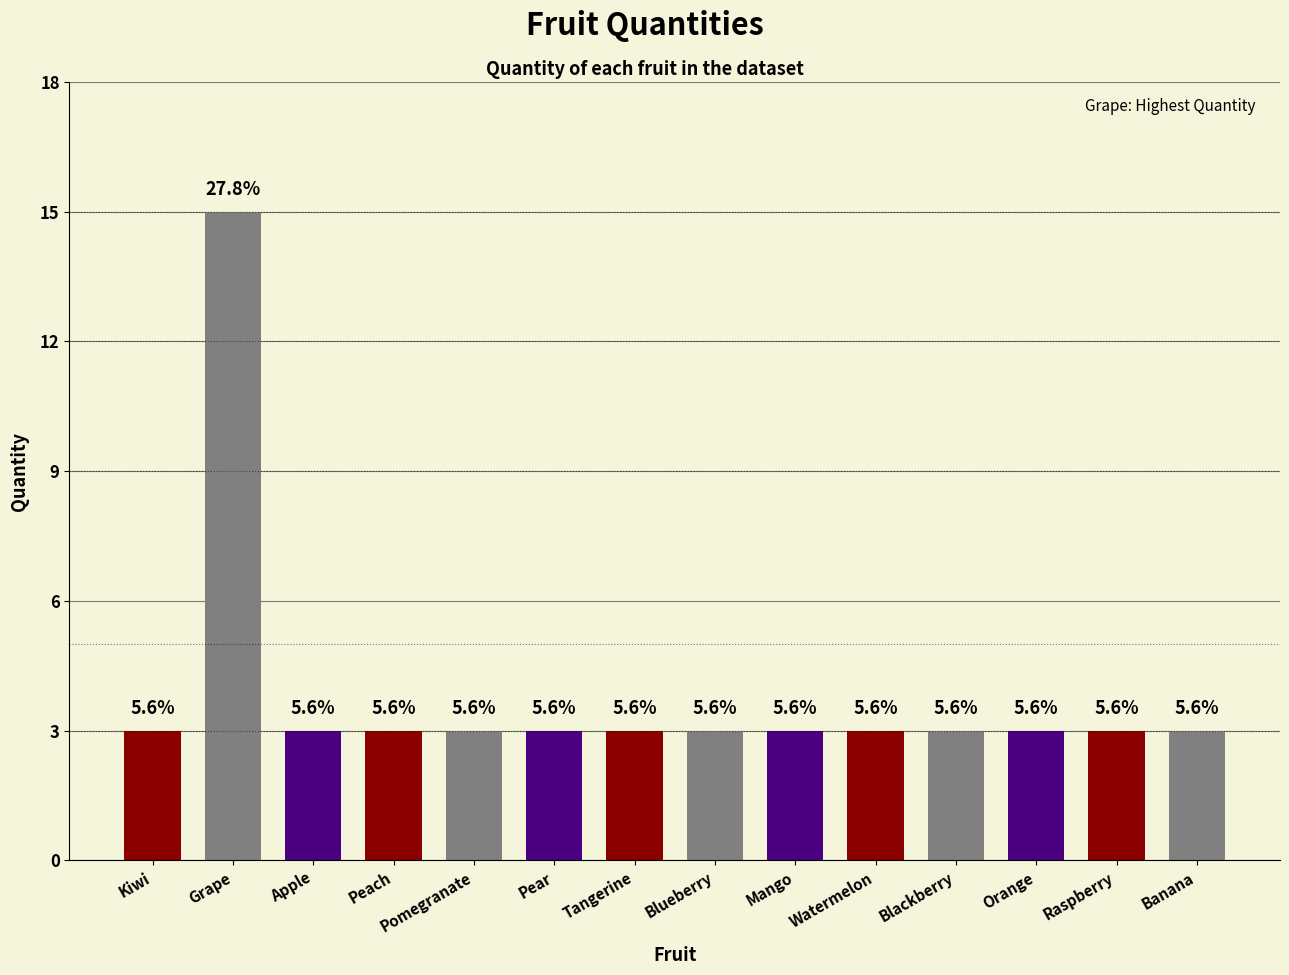

Reading left to right, list all the values displayed in this chart.

Kiwi=3	Grape=15	Apple=3	Peach=3	Pomegranate=3	Pear=3	Tangerine=3	Blueberry=3	Mango=3	Watermelon=3	Blackberry=3	Orange=3	Raspberry=3	Banana=3